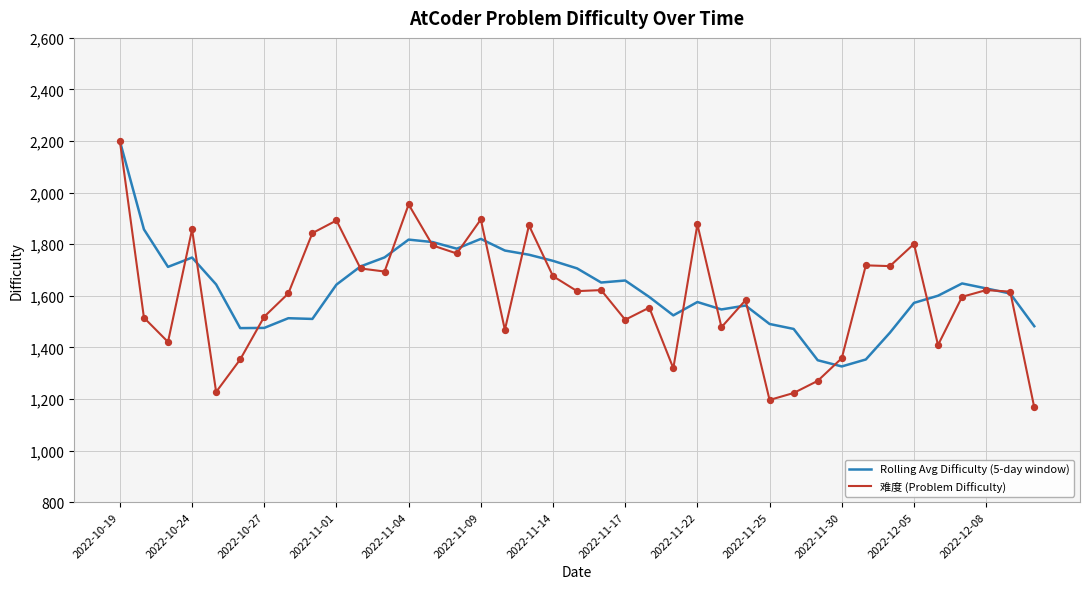

What are all the series names shown in the legend?

Rolling Avg Difficulty (5-day window), 难度 (Problem Difficulty)